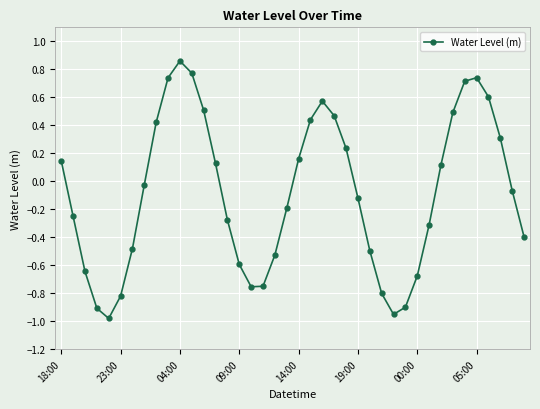

What is the difference between the maximum and minimum values?

1.8